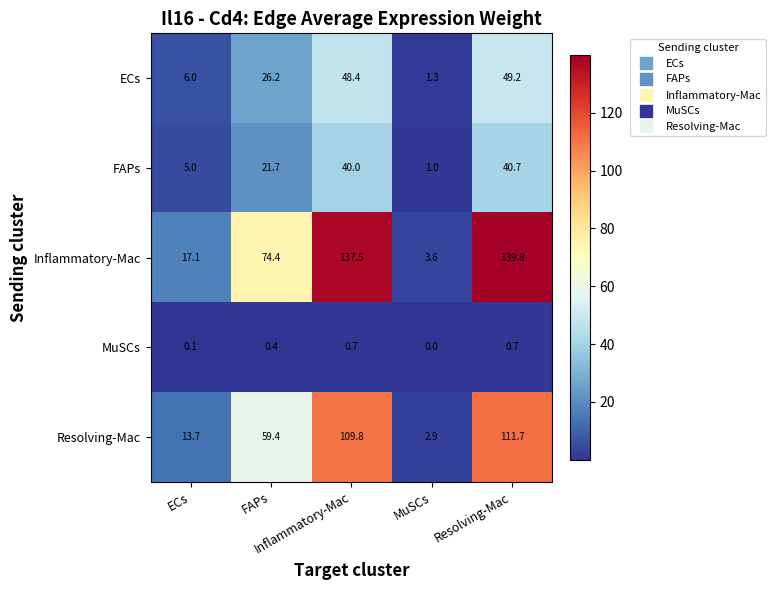

Count the number of categories in the chart.

5